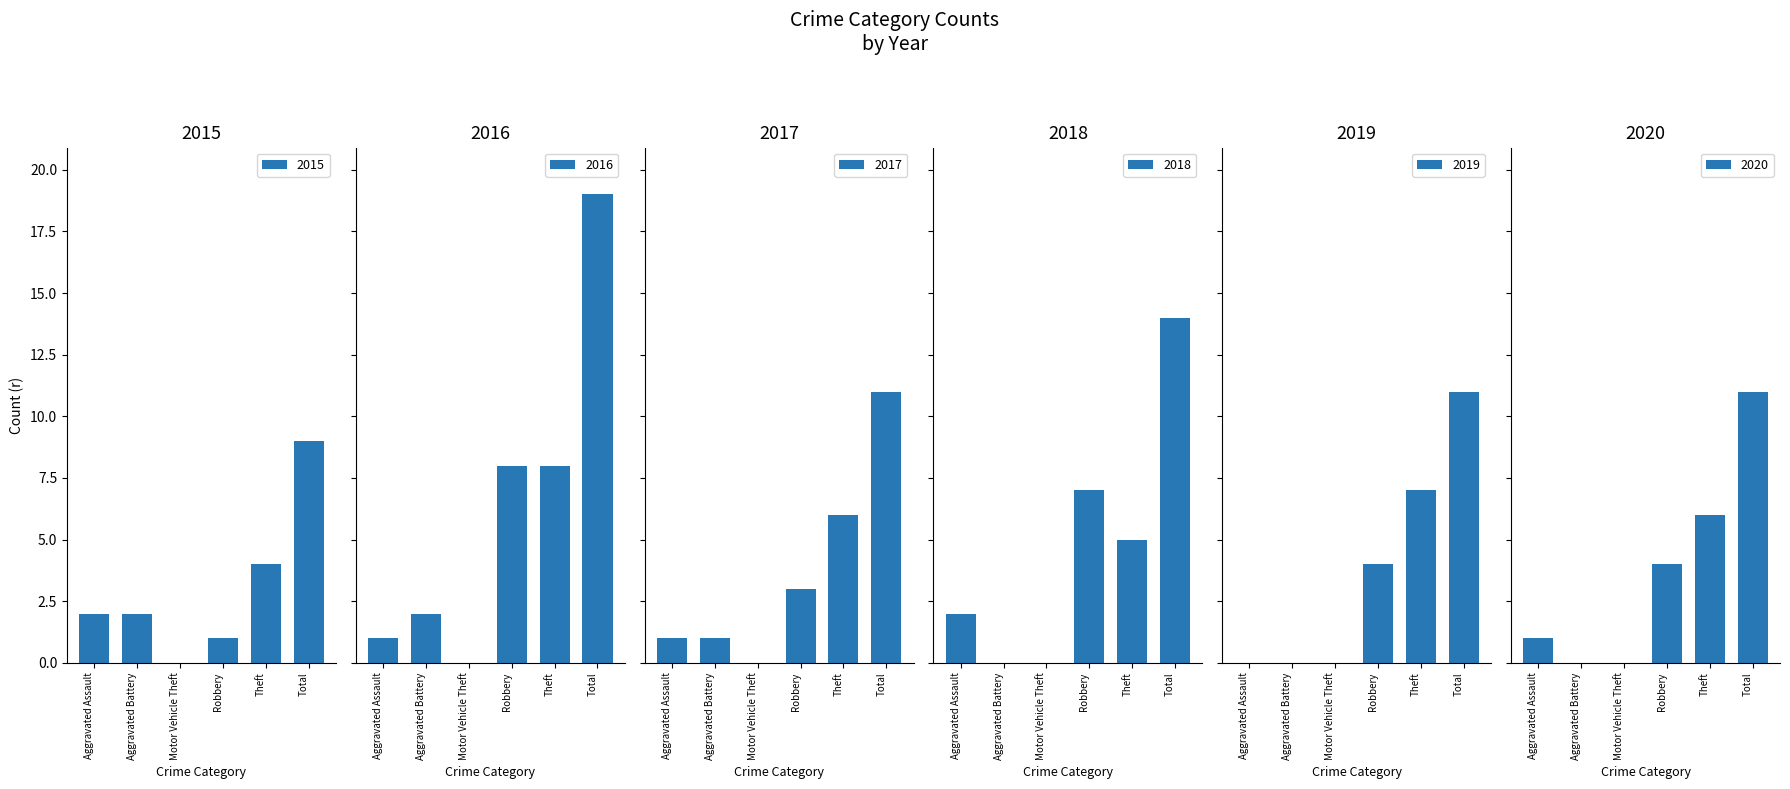

Reading left to right, extract all data points from this chart.

2015: 2	2	0	1	4	9
2016: 1	2	0	8	8	19
2017: 1	1	0	3	6	11
2018: 2	0	0	7	5	14
2019: 0	0	0	4	7	11
2020: 1	0	0	4	6	11